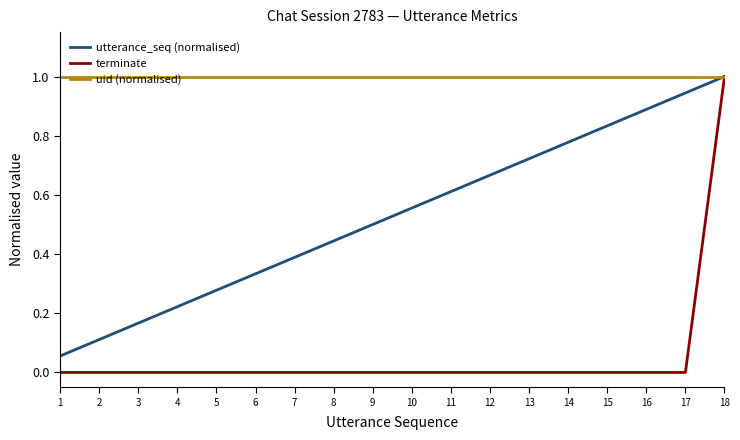

Which series changed the most between 10 and 15?

utterance_seq (normalised)